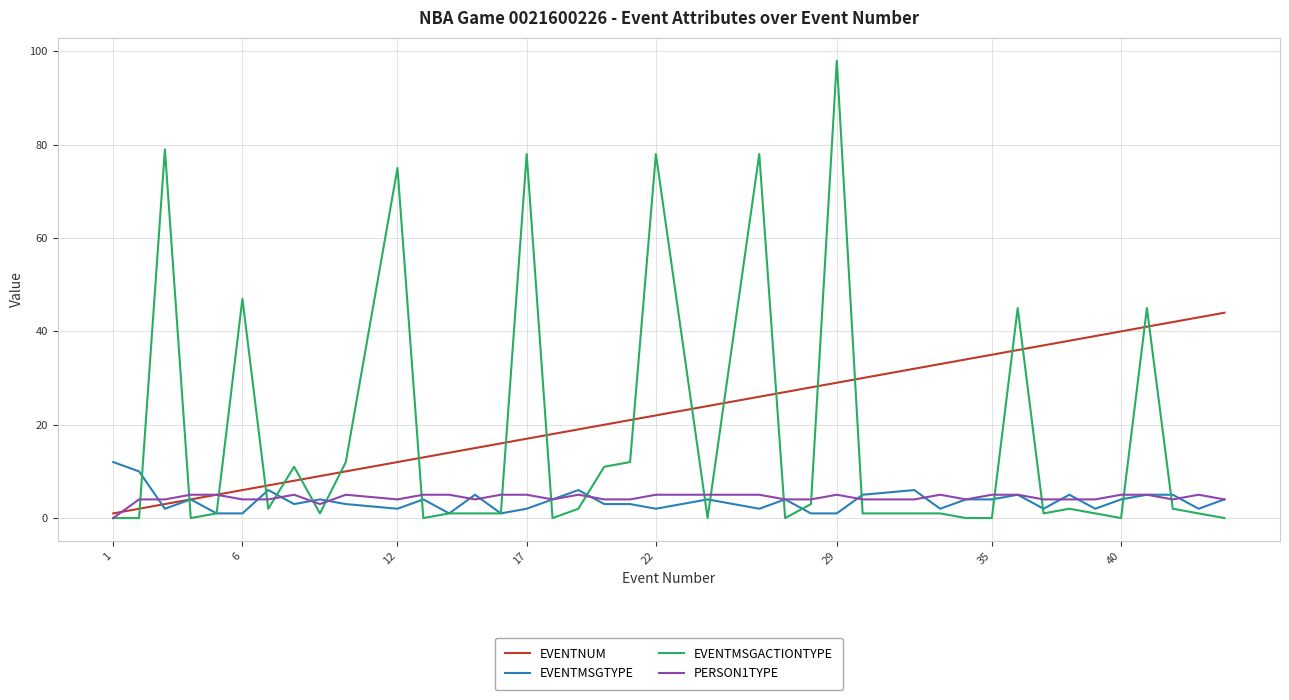

What is the sum of all EVENTNUM values?

900